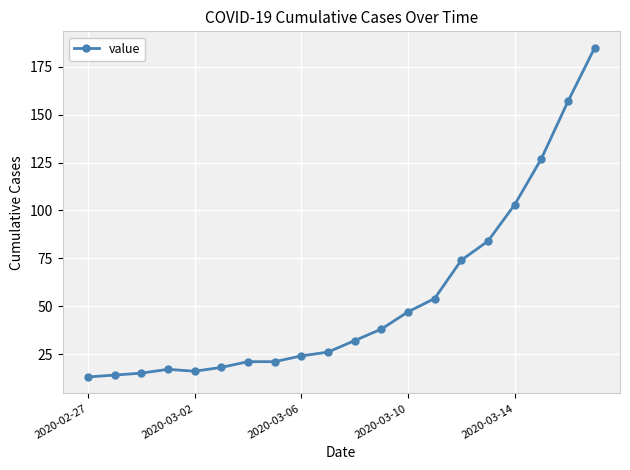

Does the chart display data point markers on the line(s)?

Yes